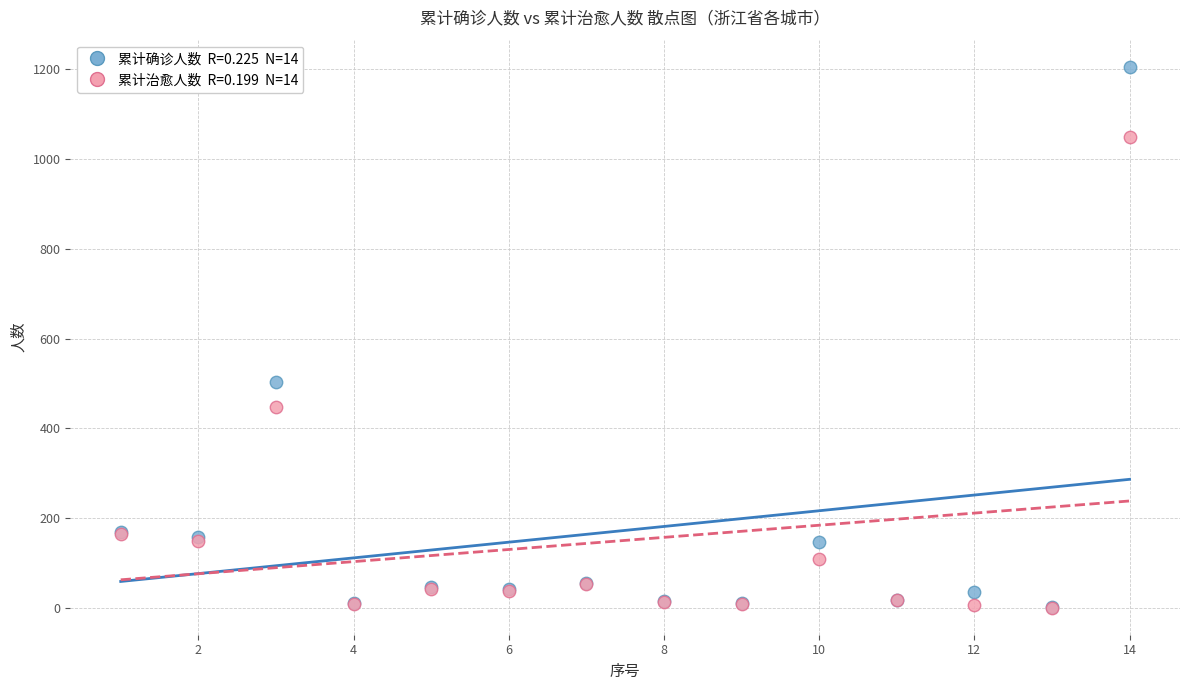

Across all series, what Y value is closest to 603?

504